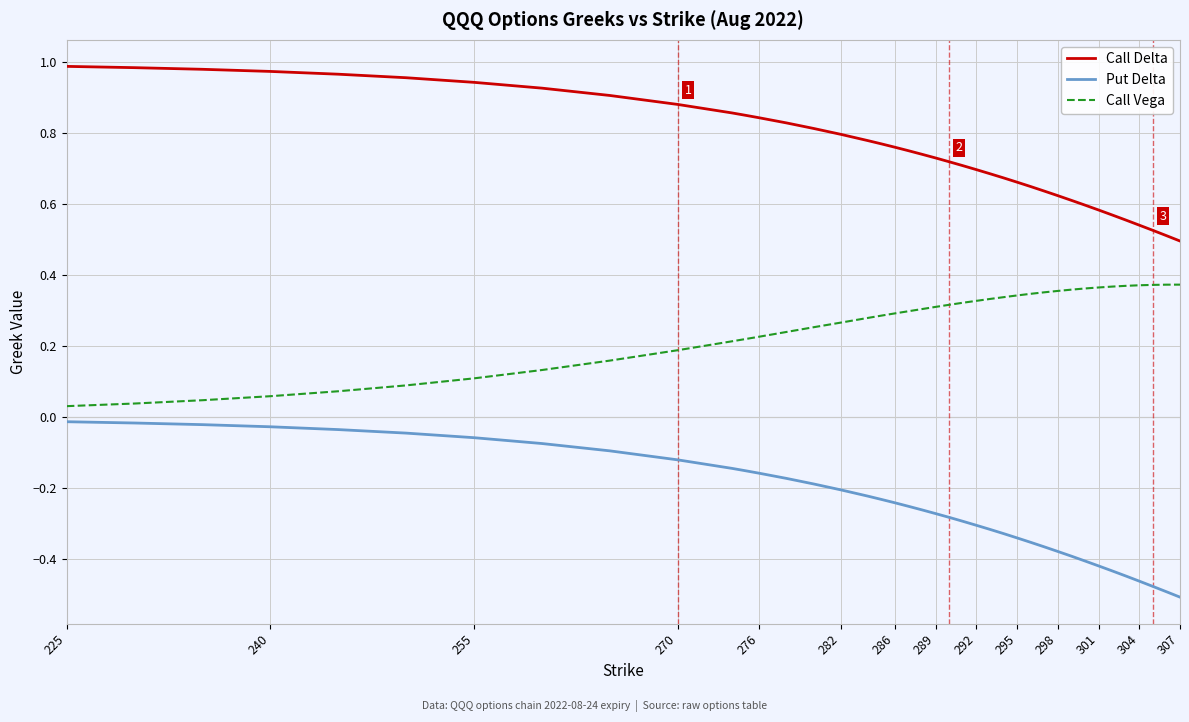

True or false: Put Delta and Call Delta cross at least once.

False